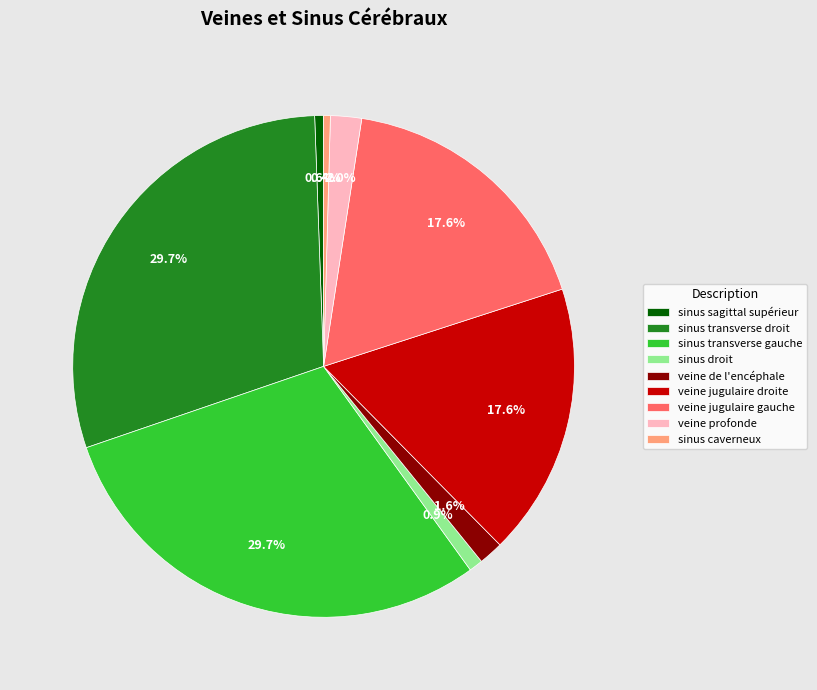

Does sinus sagittal supérieur account for over 50% of the chart?

No